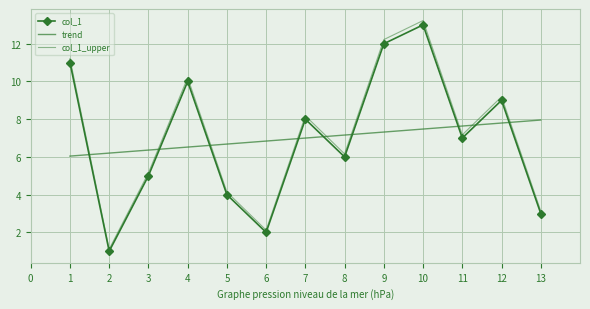

What is the change in value from 4 to 9?

+2